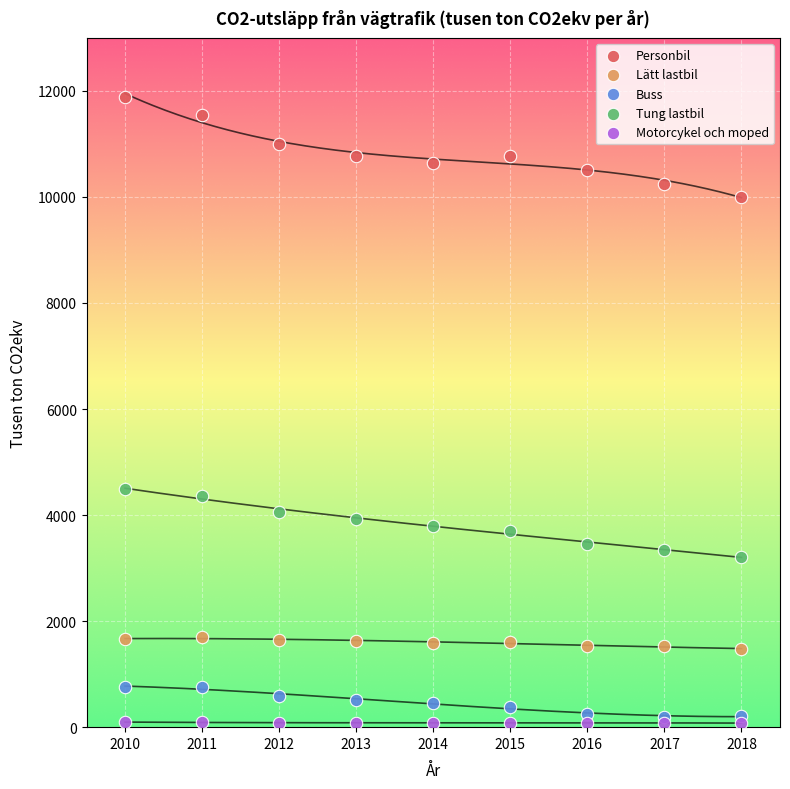

Which series has the widest spread of Y values?

Personbil